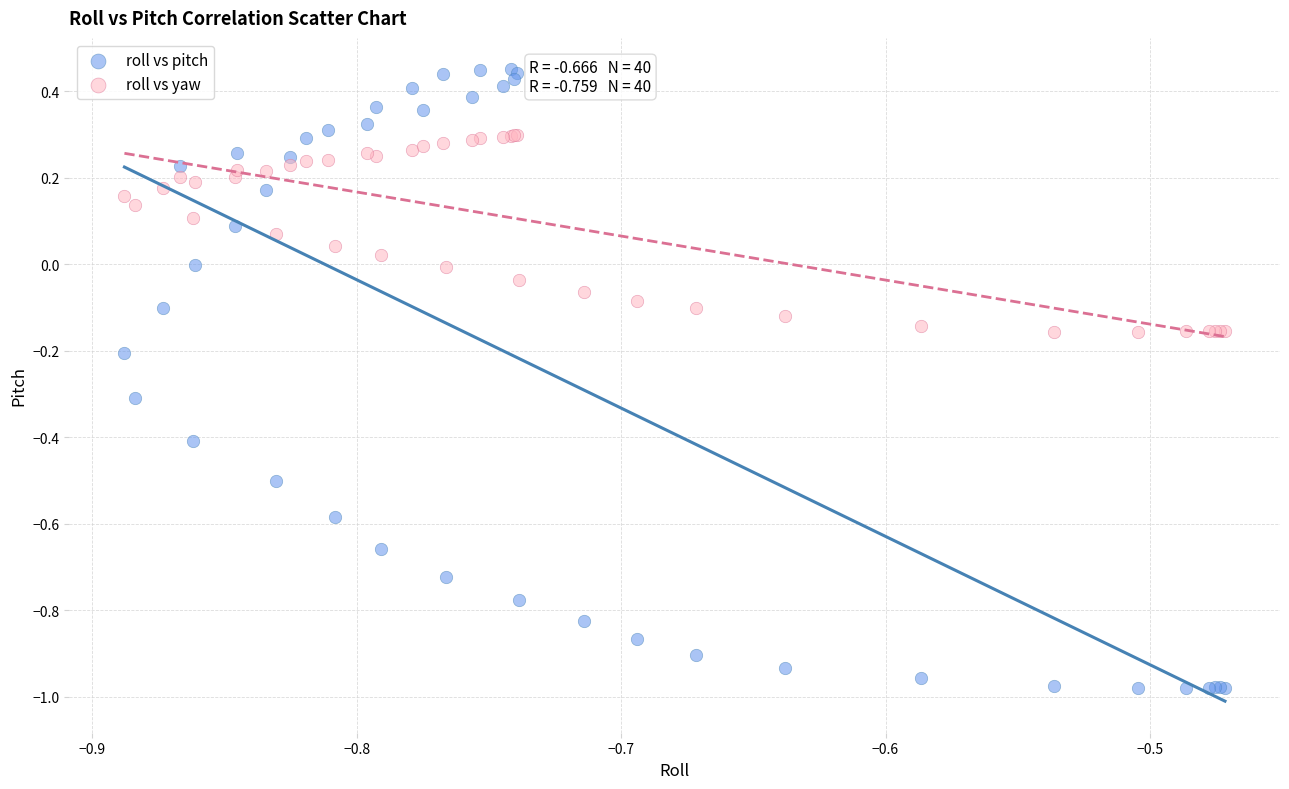

Which series contains the highest Y value?

roll vs pitch